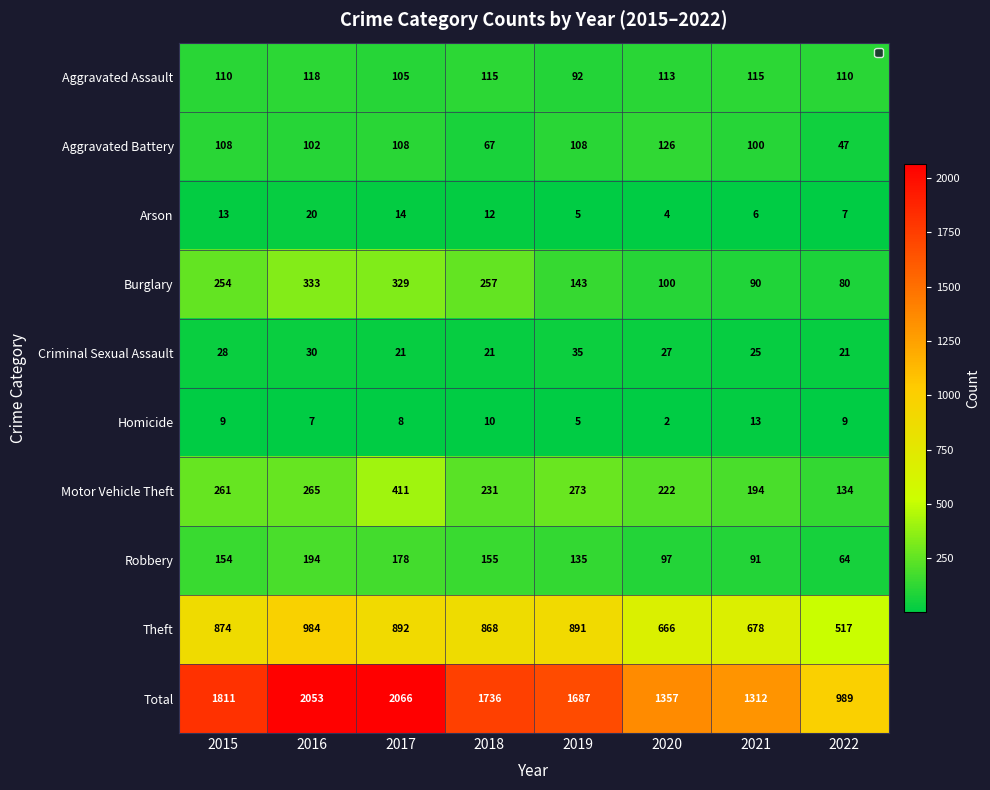

Which has a higher value, 2019 or 2022?

2022